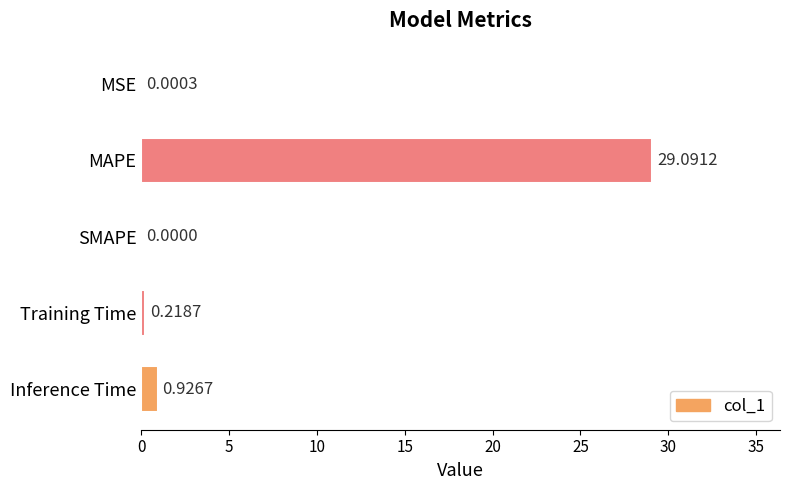

How many series are shown in this chart?

1